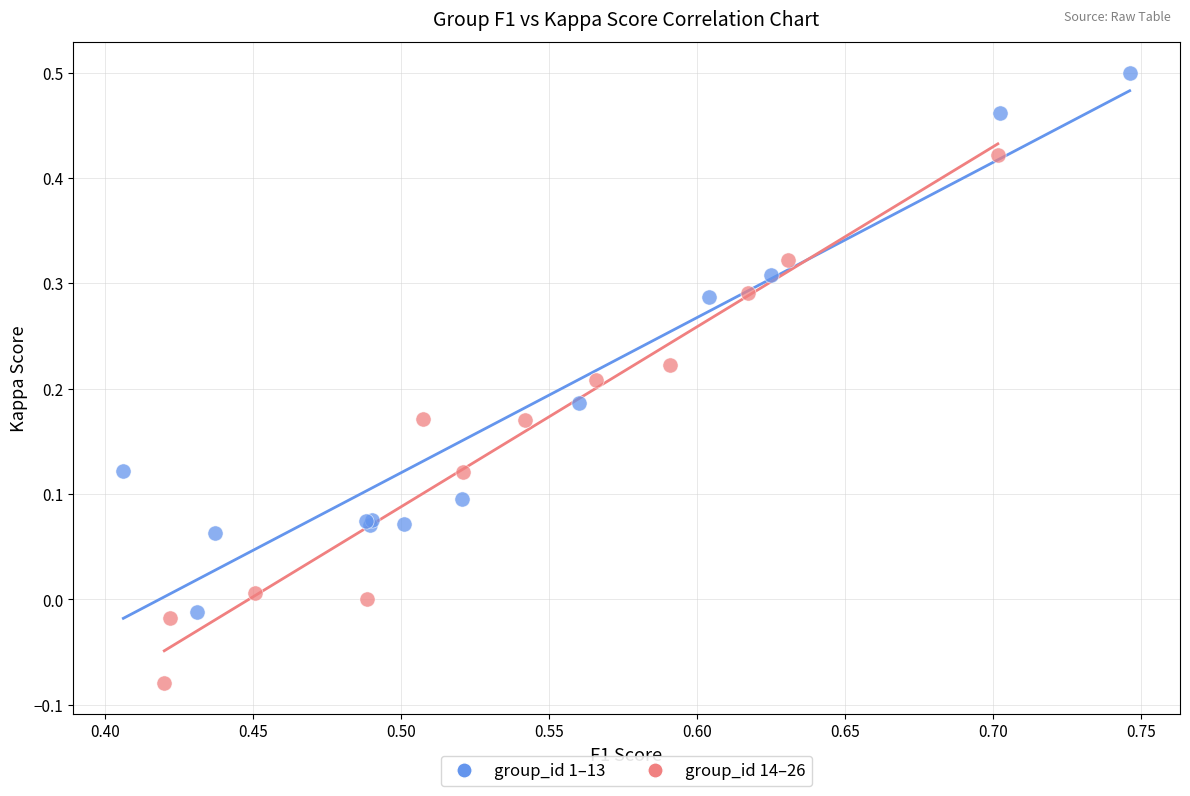

Which series reaches the maximum Y coordinate?

group_id 1–13